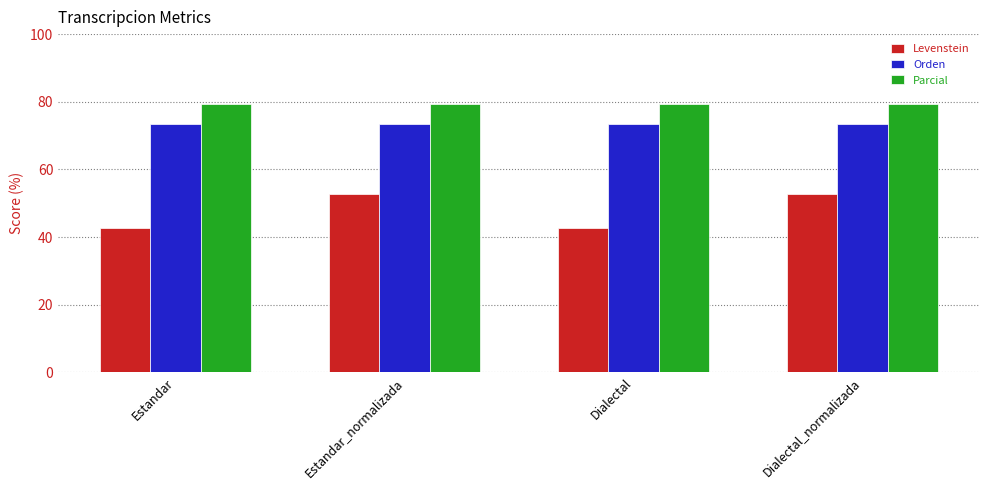

At Estandar, list the series in order from largest to smallest.

Parcial, Orden, Levenstein